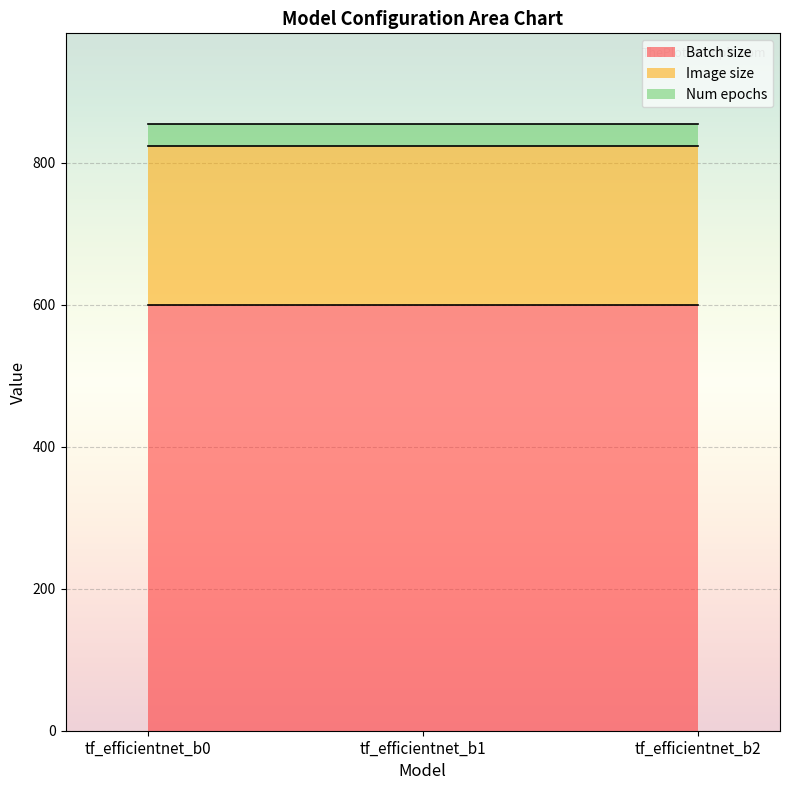

What is the sum of the Num epochs values at tf_efficientnet_b1 and tf_efficientnet_b2?

60